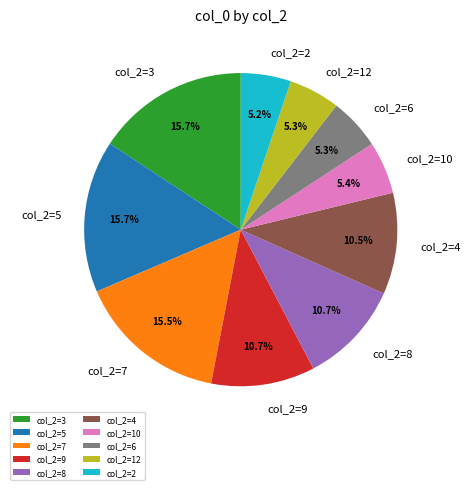

Is the sum of col_2=12 and col_2=10 greater than half?

No